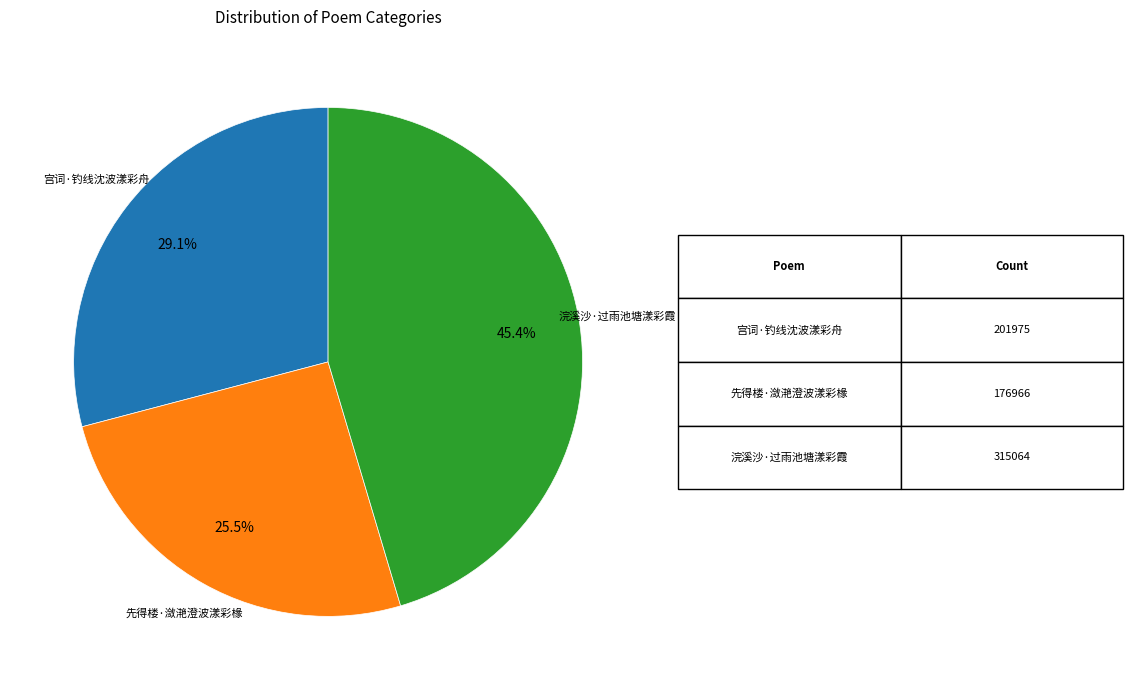

Is it true that 浣溪沙·过雨池塘漾彩霞 is 45% of the pie?

True